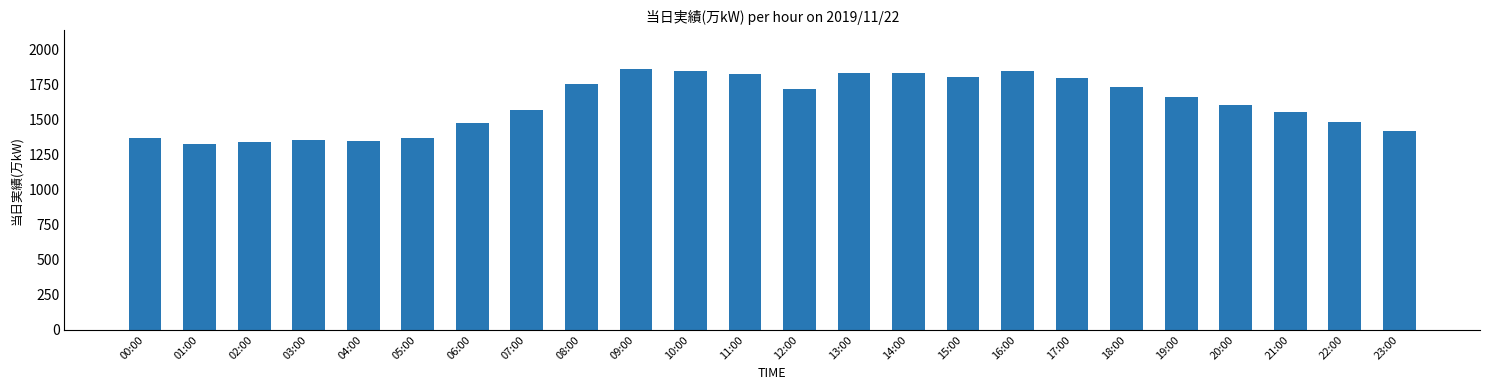

What is the label of the 19th bar from the right?

05:00